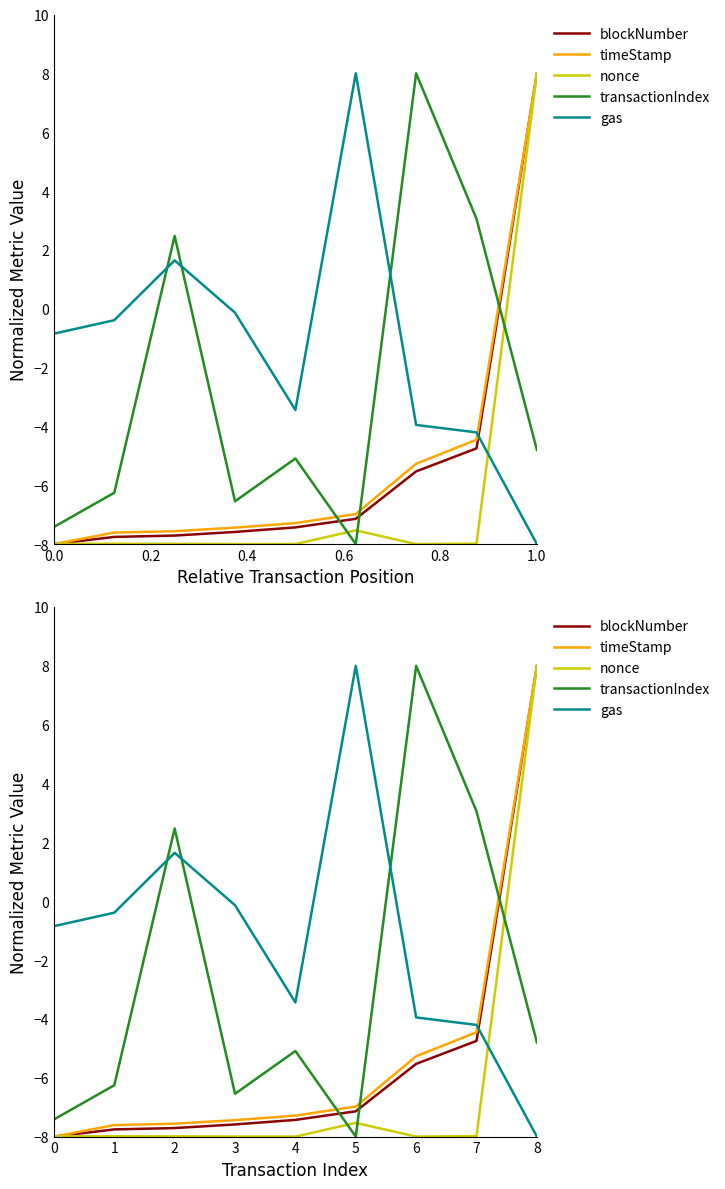

What is the highest value of the transactionIndex series?

8.0